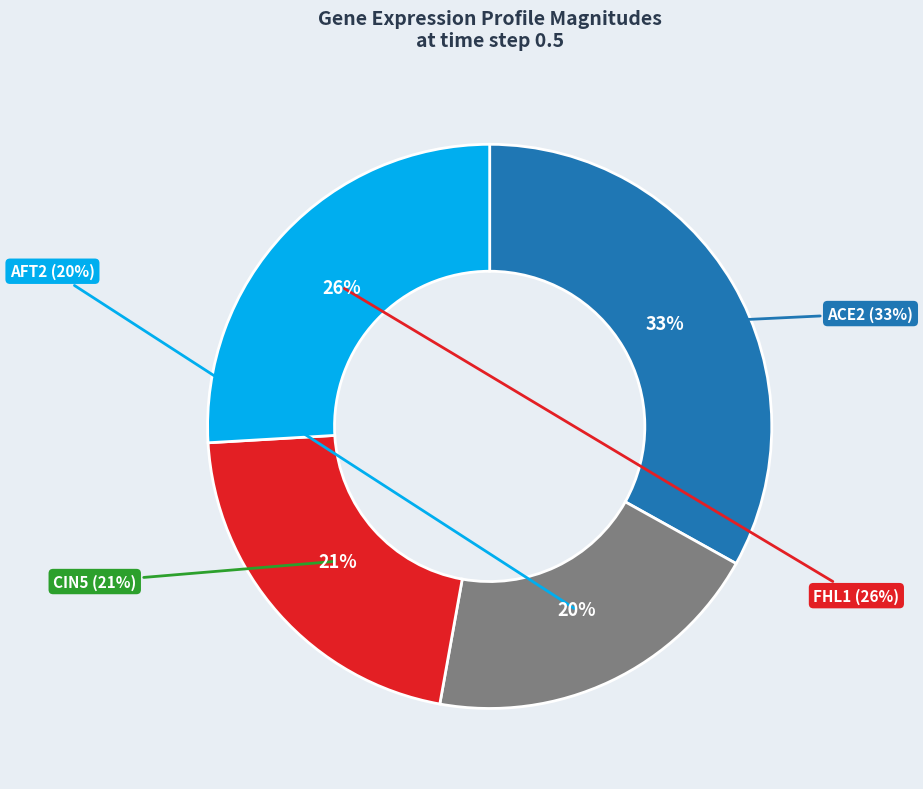

To the nearest percent, what is the difference between the largest and smallest slice percentages?

13%